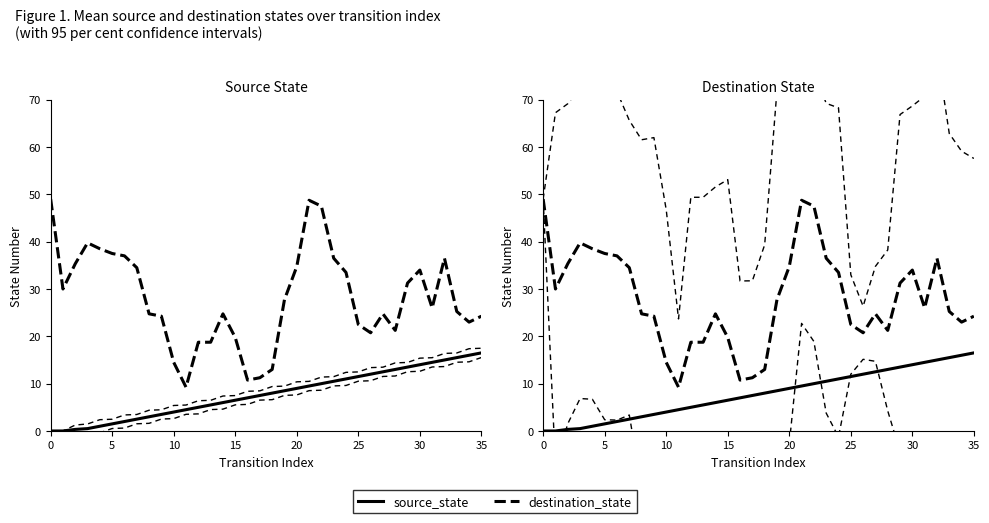

Which series has the largest range (max minus min)?

destination_state